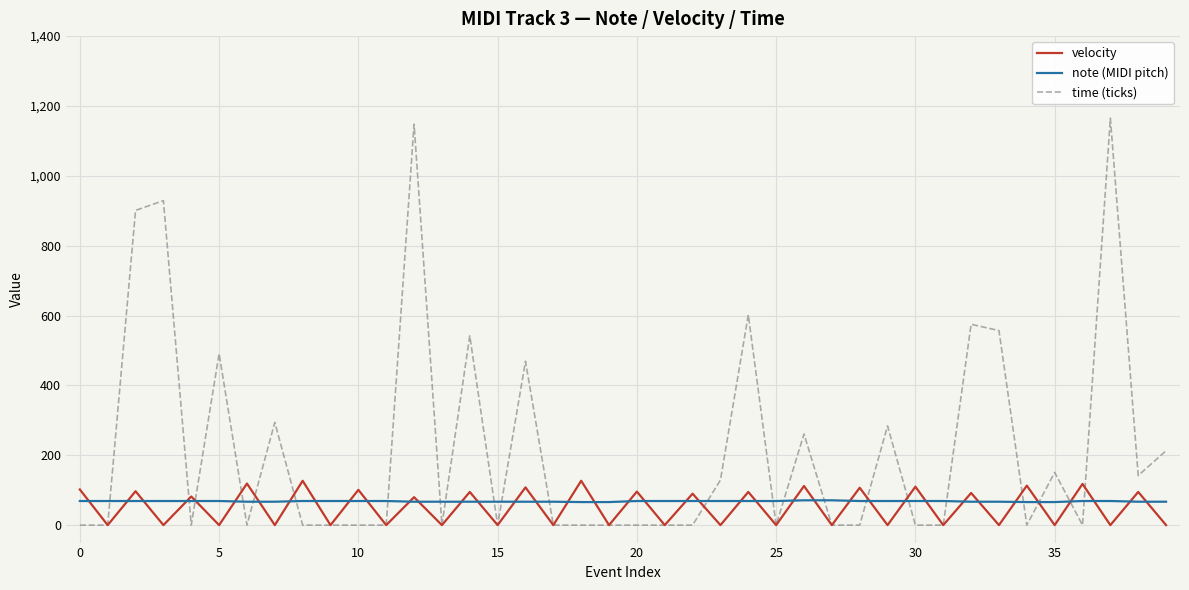

Which series has the widest spread of values?

time (ticks)